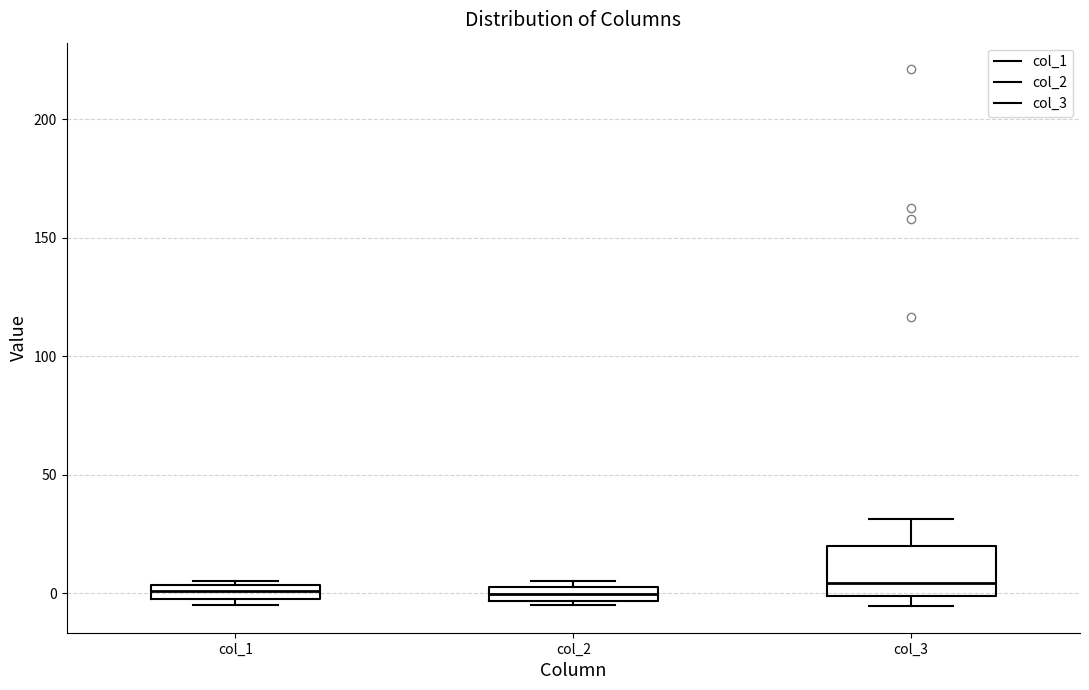

Comparing the boxes themselves (not the whiskers), which one is the tallest?

col_3